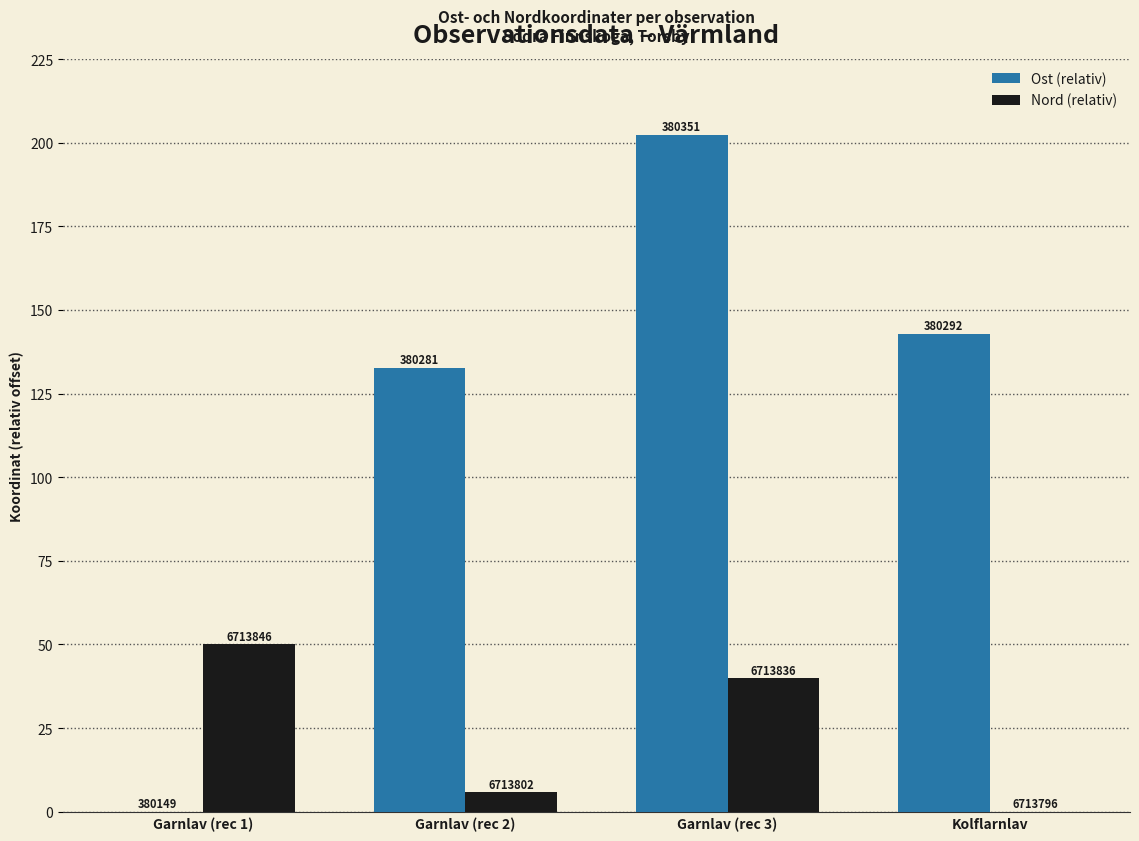

Where does the Ost (relativ) series first go above 142?

Garnlav (rec 3)